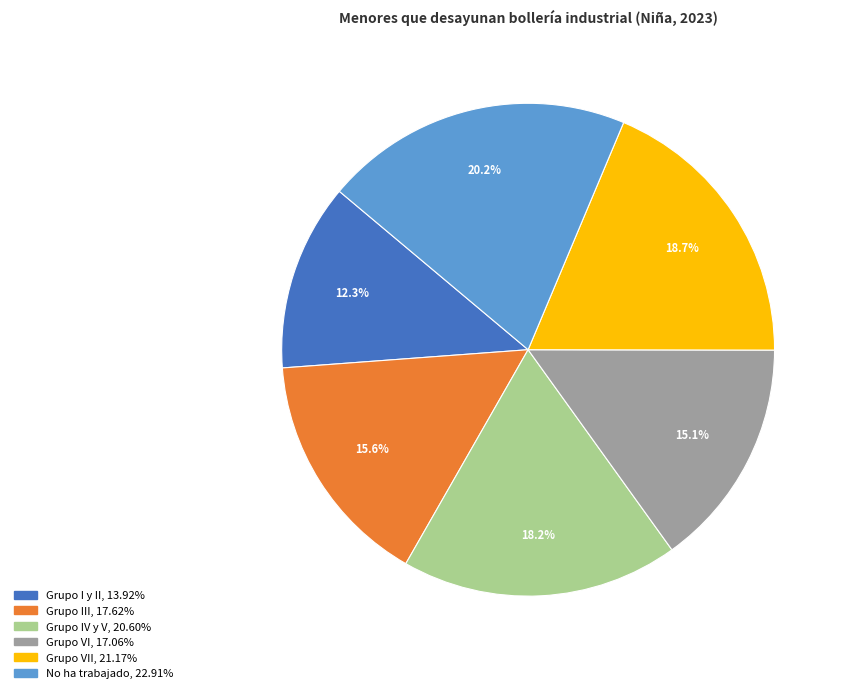

Is there any slice that represents more than half of the pie?

No